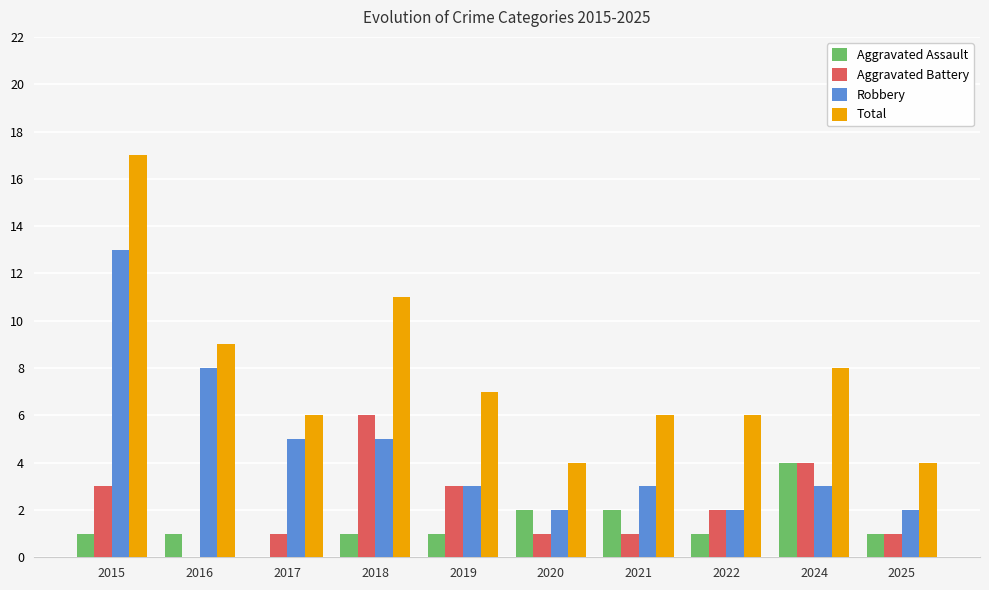

What is the average value of the Total series?

8